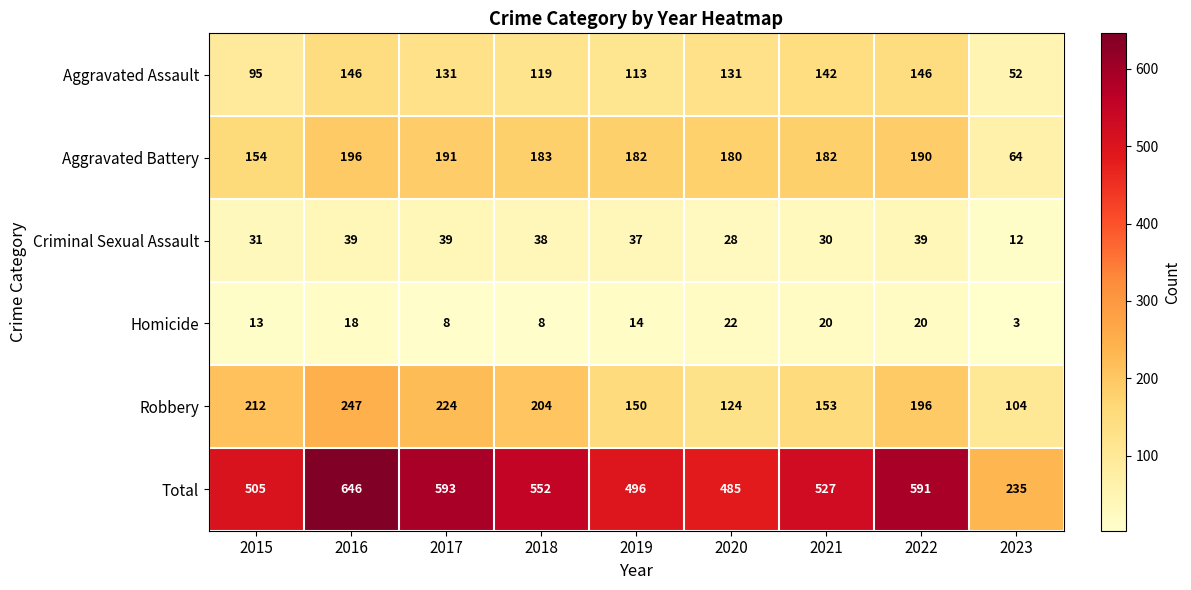

Which series has the largest total across all categories?

Total